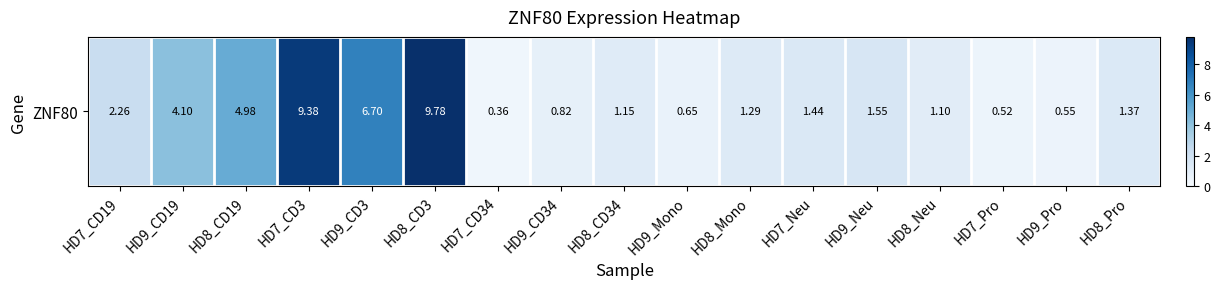

At which label does the data first exceed 1?

HD7_CD19